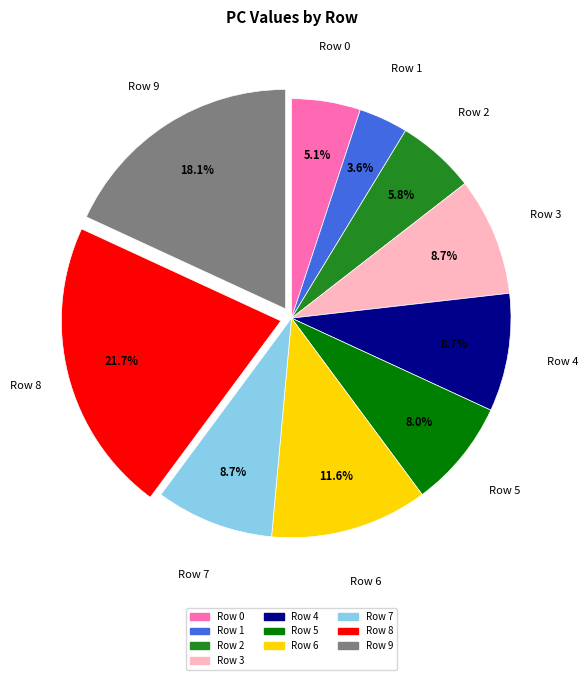

What is the largest slice in the pie chart?

Row 8